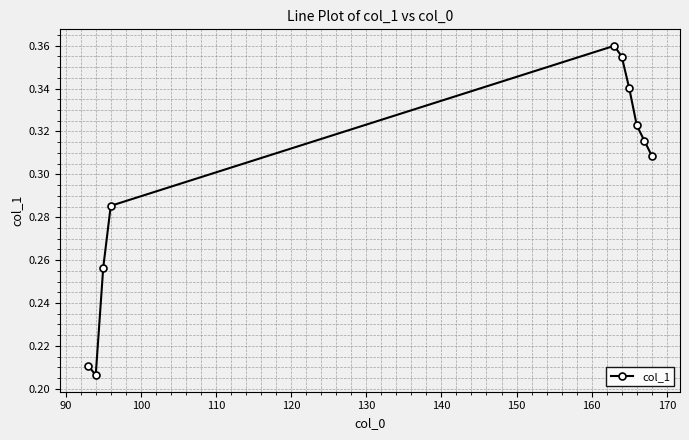

What is the sum of all values?

3.0